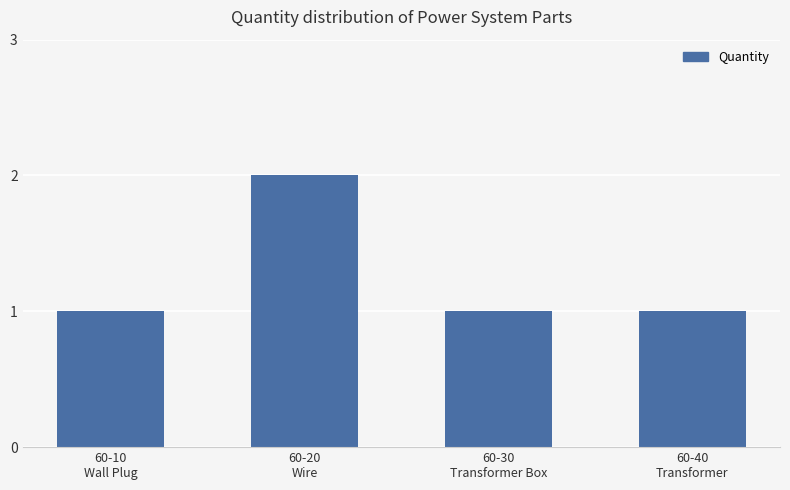

Reading left to right, list all the values displayed in this chart.

1	2	1	1